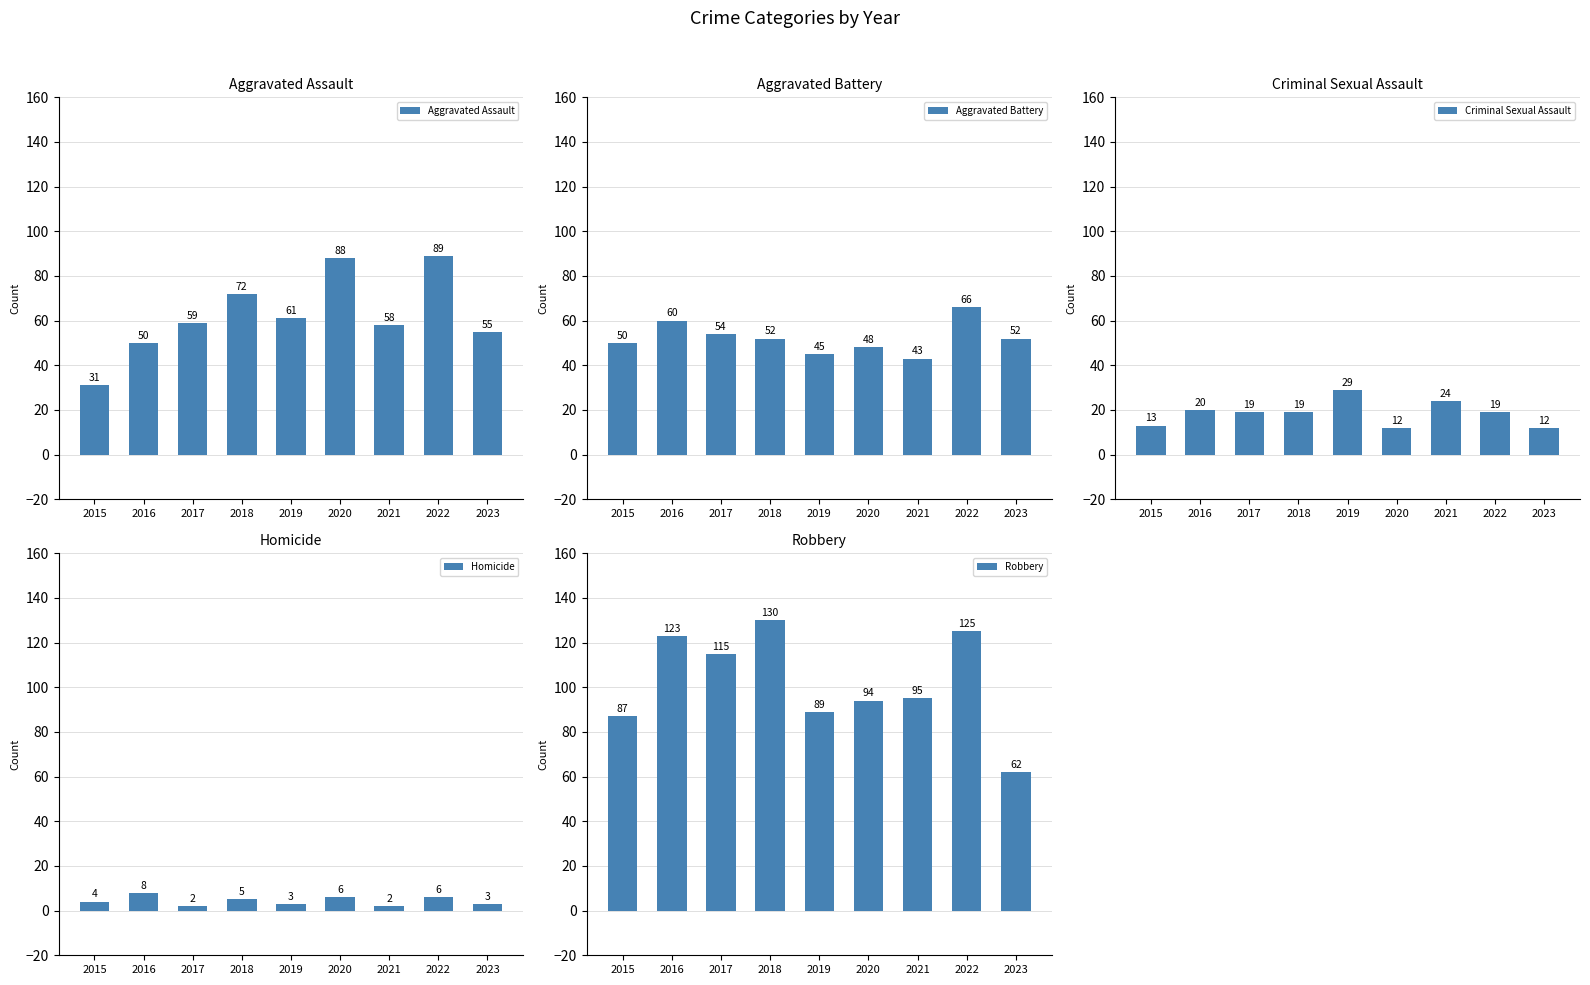

What is the total value across all series at 2022?

305